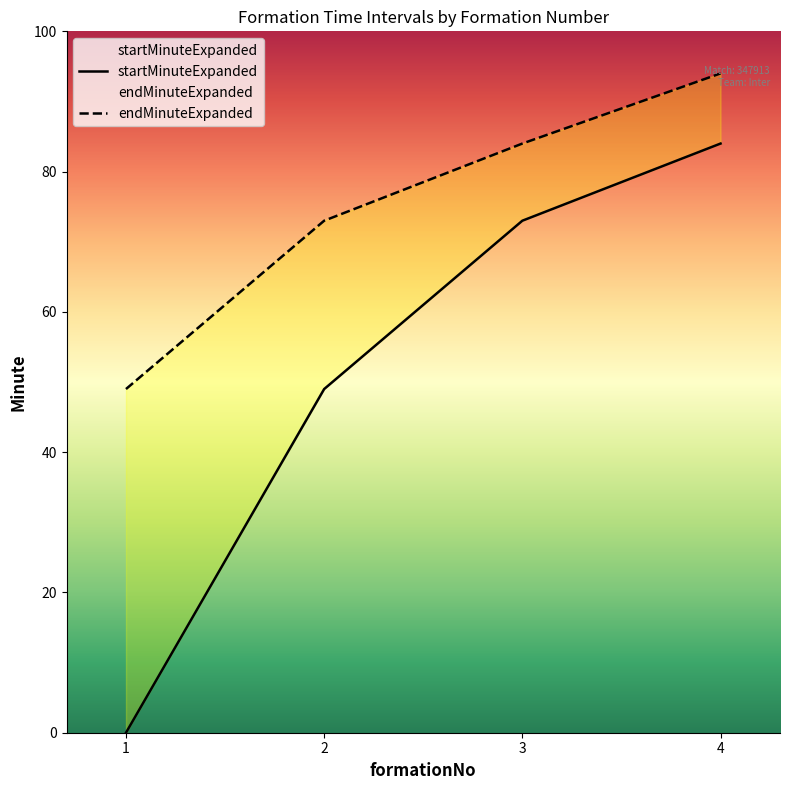

Which series has the largest range (max minus min)?

startMinuteExpanded